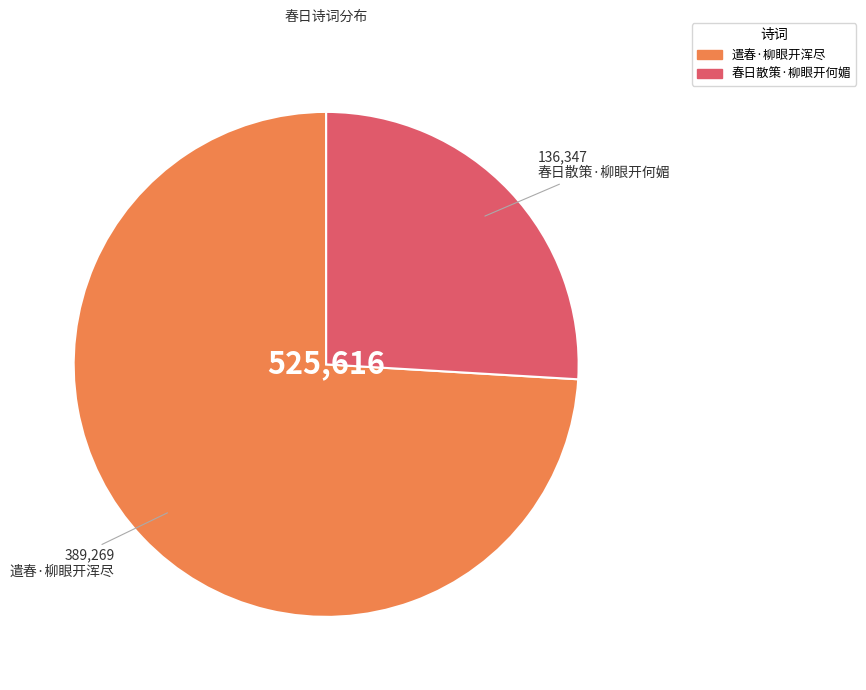

Is it true that 遣春·柳眼开浑尽 is 74% of the pie?

True